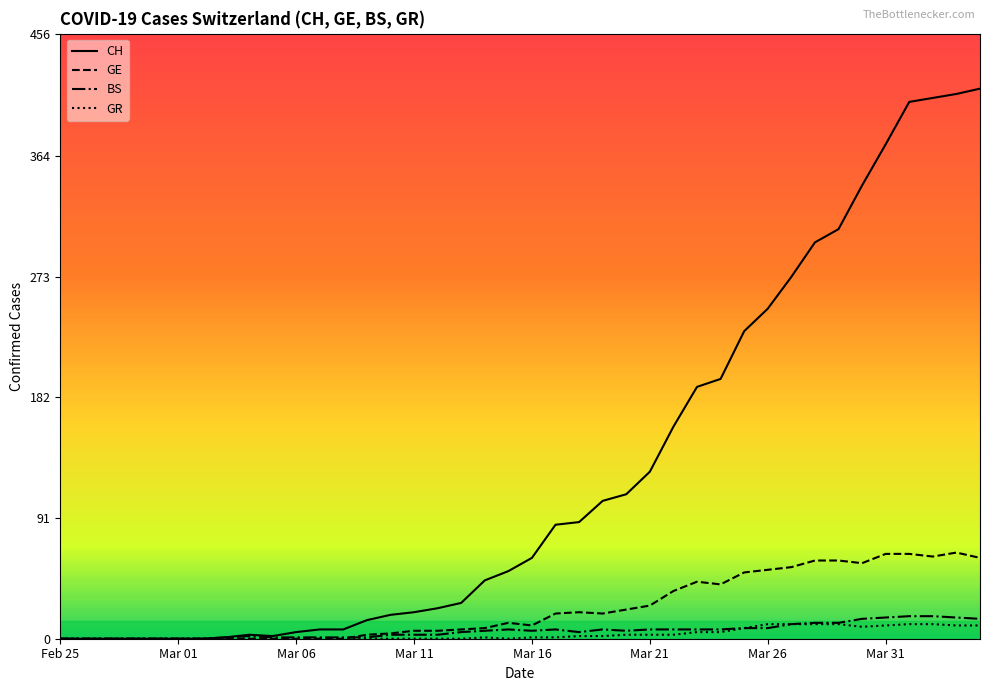

How many series are shown in this chart?

4